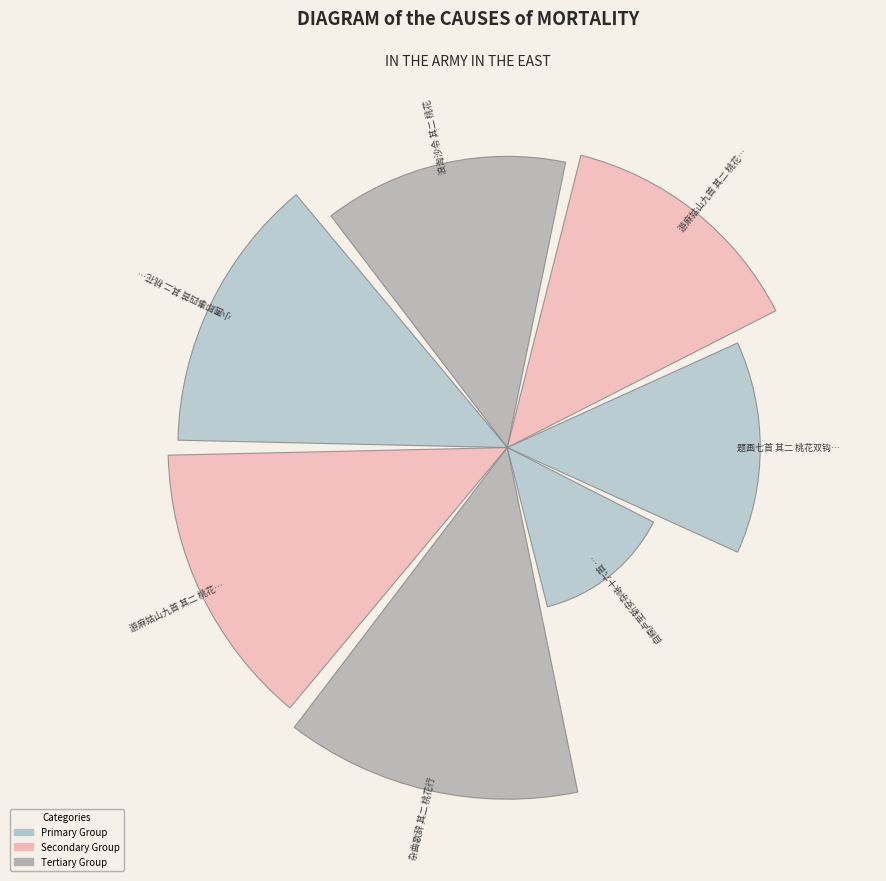

Count the number of slices in the pie.

7